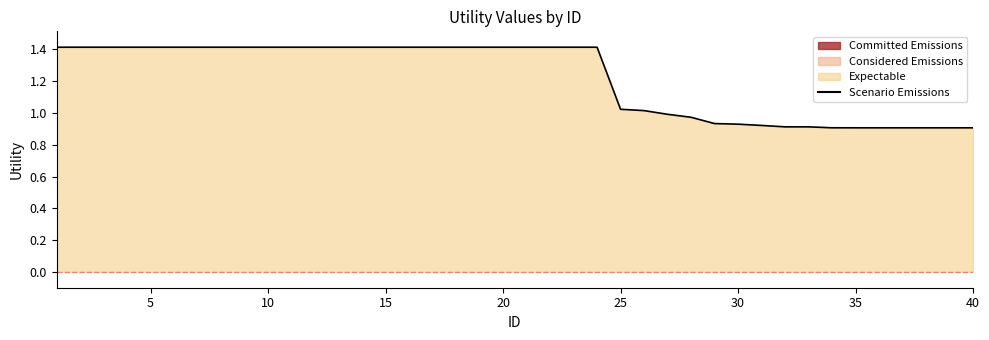

How many lines are shown in the chart?

1